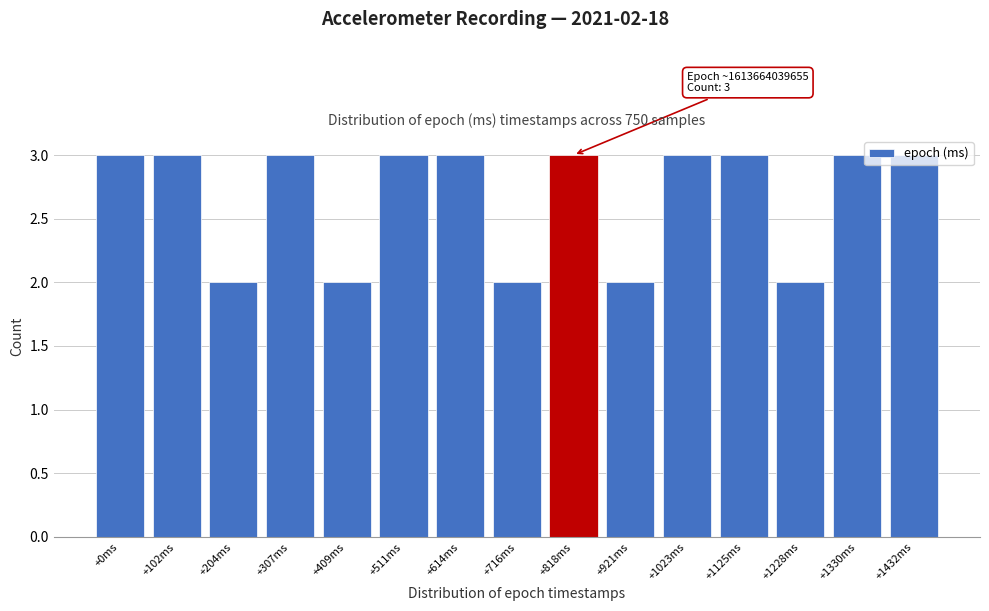

The value at +102ms is 3. True or false?

True